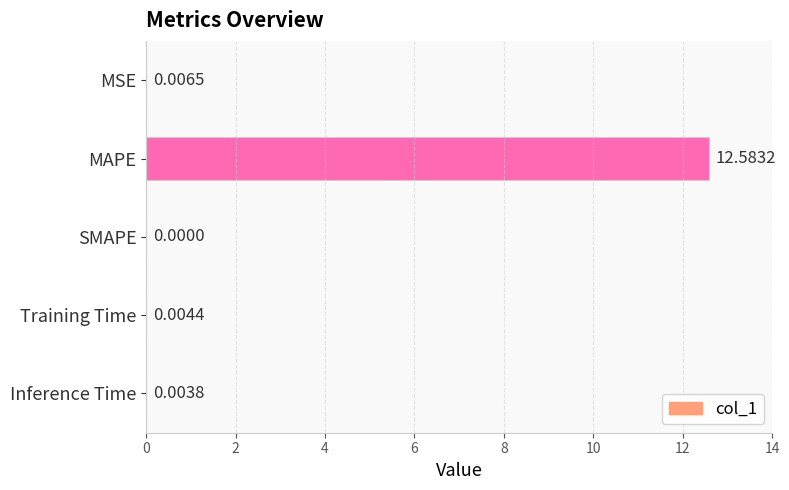

At which category does the chart reach its peak across all series?

MAPE